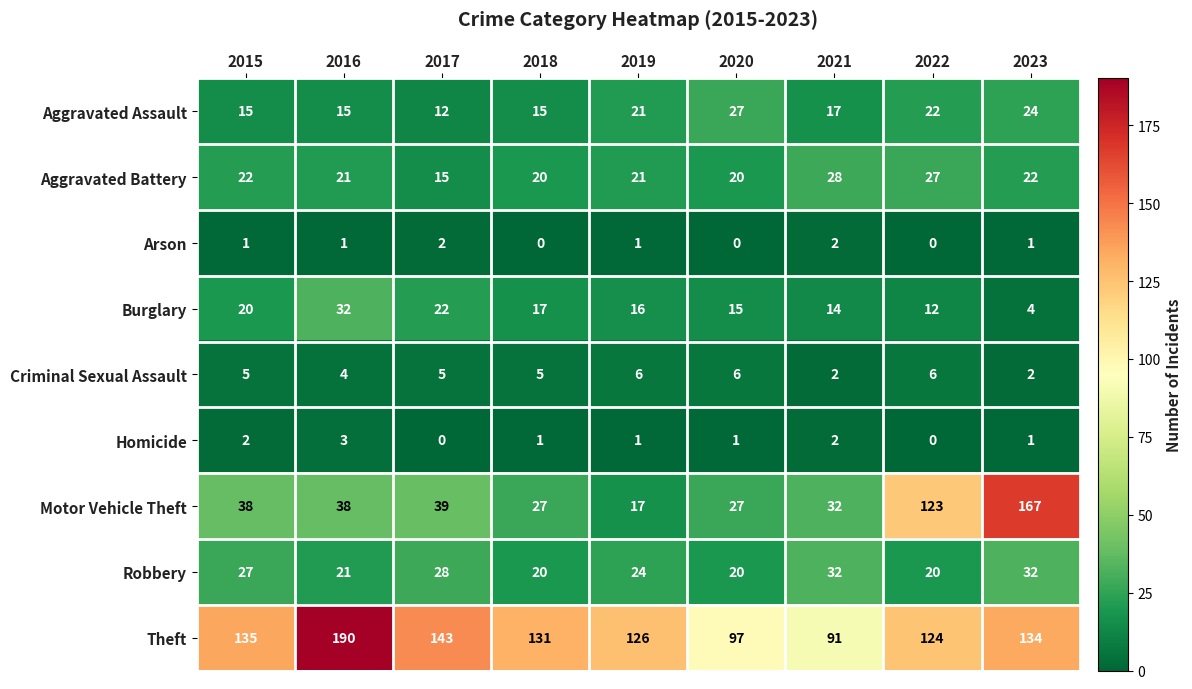

Which series changed the most between 2016 and 2018?

Theft